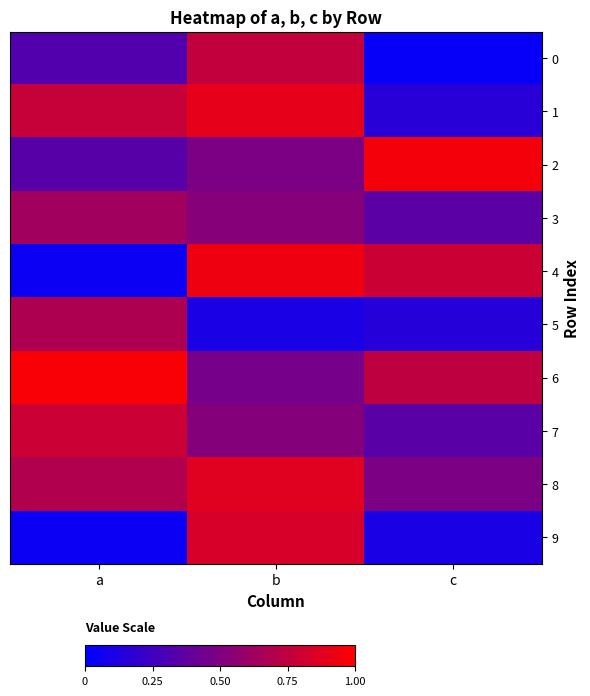

Reading left to right, extract all data points from this chart.

0: a=0.3	b=0.8	c=0.0
1: a=0.8	b=0.9	c=0.2
2: a=0.3	b=0.5	c=1.0
3: a=0.6	b=0.5	c=0.4
4: a=0.0	b=0.9	c=0.8
5: a=0.7	b=0.1	c=0.2
6: a=1.0	b=0.5	c=0.7
7: a=0.8	b=0.5	c=0.4
8: a=0.7	b=0.9	c=0.5
9: a=0.0	b=0.8	c=0.1